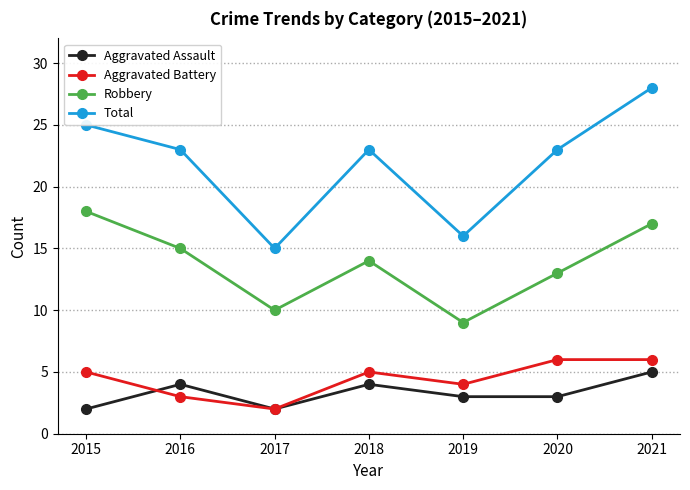

What is the value of the Aggravated Battery point at the 2nd from the left?

3